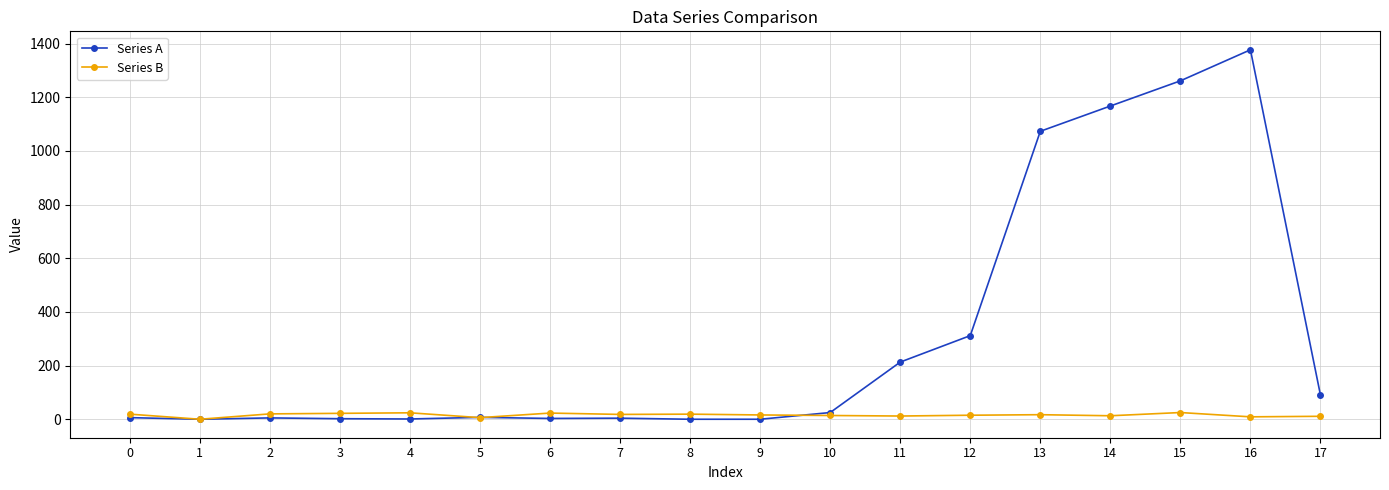

Which series has the largest total across all categories?

Series A